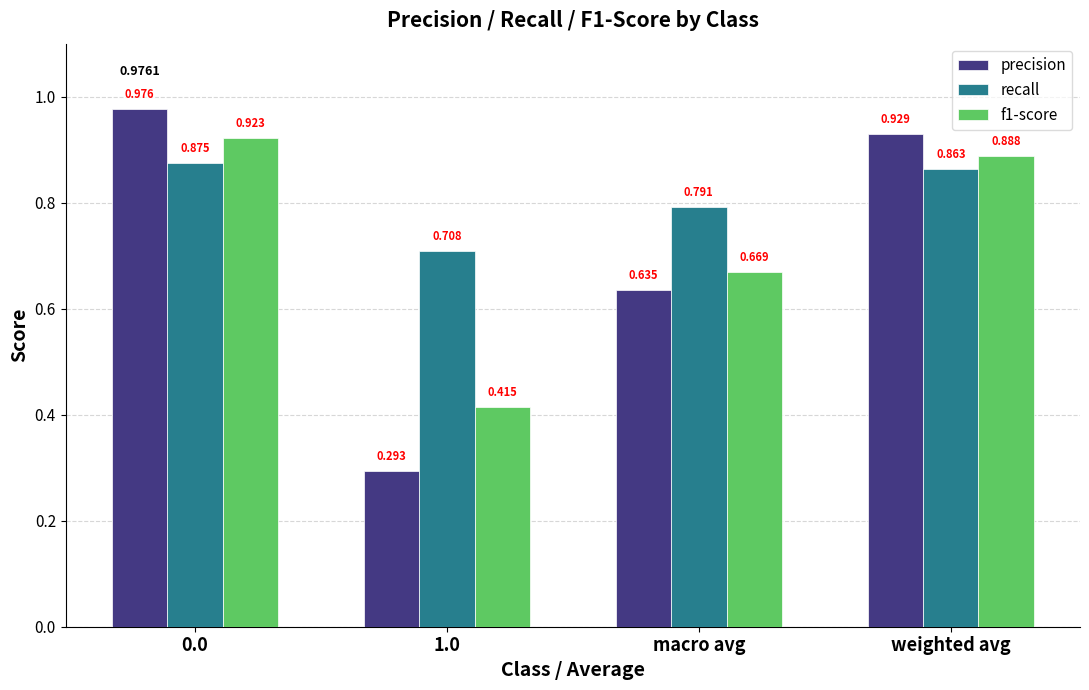

Which series has the largest total across all categories?

recall